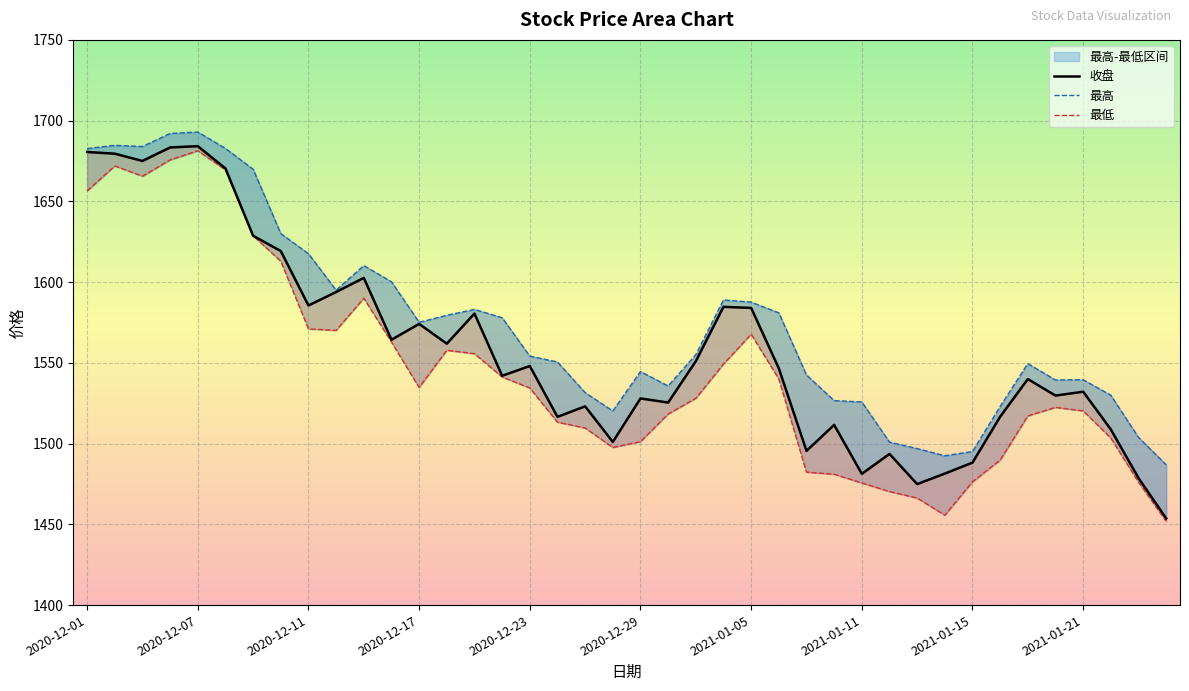

In 收盘, how many points are lower than both neighbors (excluding endpoints)?

12